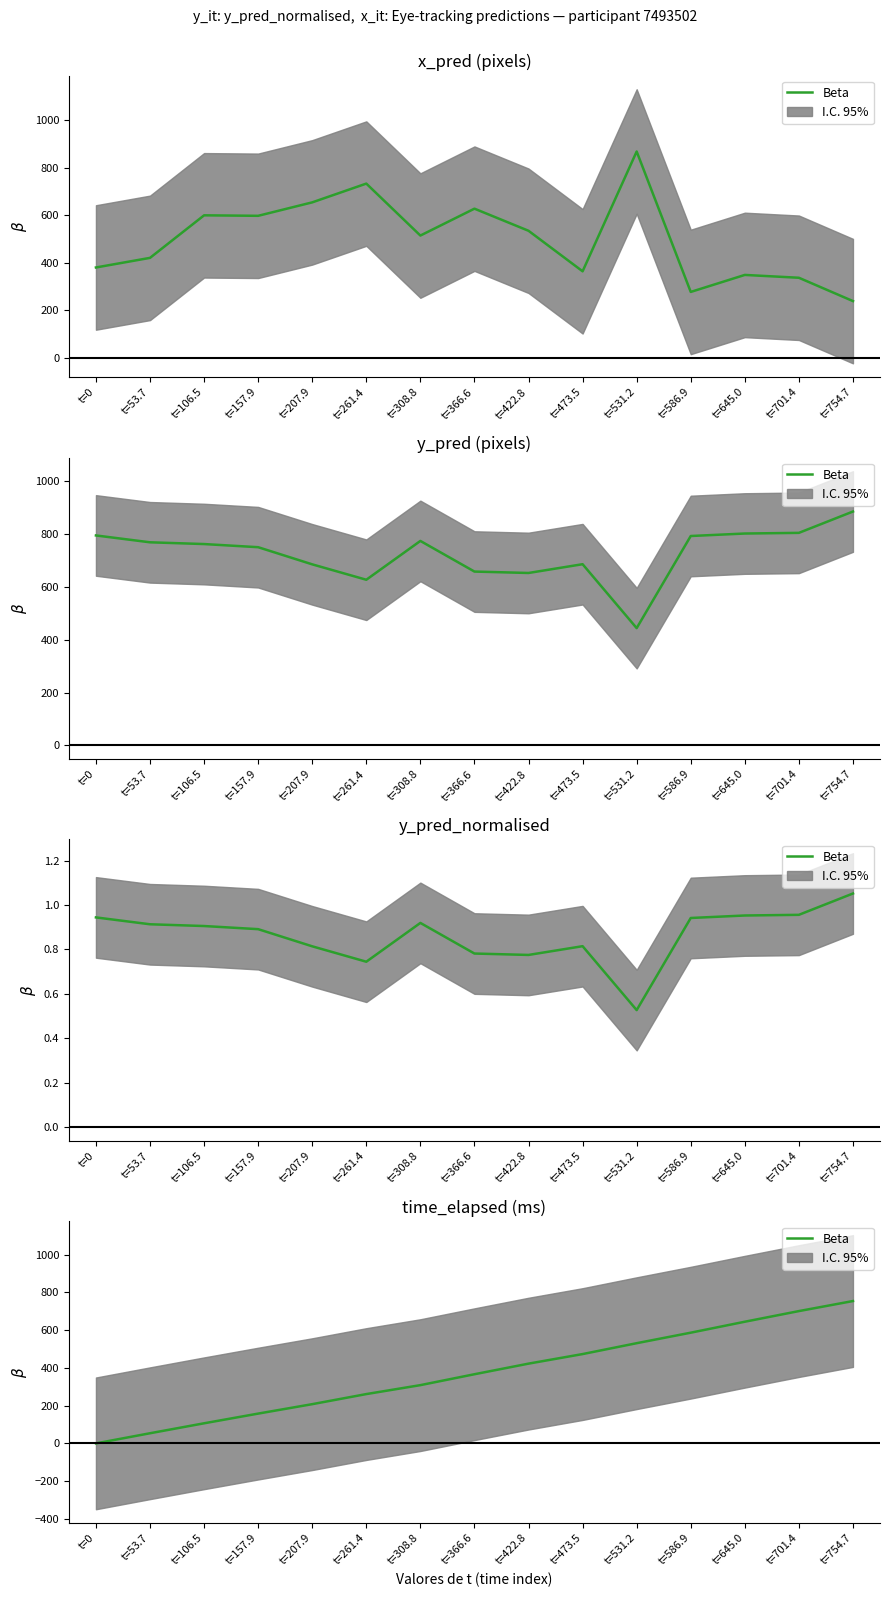

List the labels in order of value, smallest first.

t=0, t=53.7, t=106.5, t=157.9, t=207.9, t=261.4, t=308.8, t=366.6, t=422.8, t=473.5, t=531.2, t=586.9, t=645.0, t=701.4, t=754.7